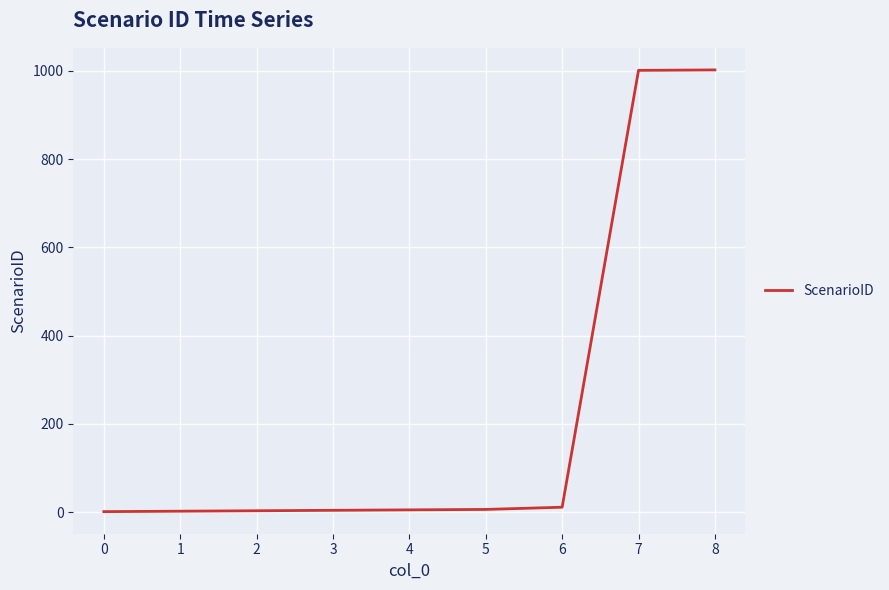

What is the maximum value shown in the chart?

1002